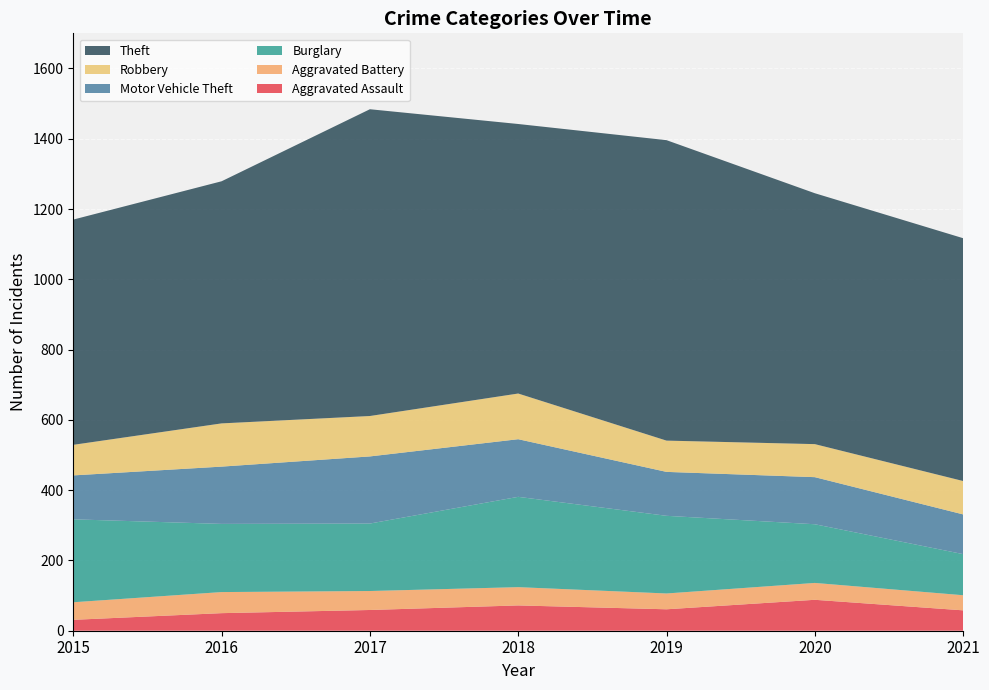

Reading right to left, transcribe all the data shown in this chart.

Aggravated Assault: 58	88	61	72	59	50	31
Aggravated Battery: 43	48	45	52	54	60	50
Burglary: 117	167	221	257	192	194	236
Motor Vehicle Theft: 113	134	125	164	191	163	125
Robbery: 95	94	89	130	115	123	87
Theft: 691	714	855	767	873	689	641